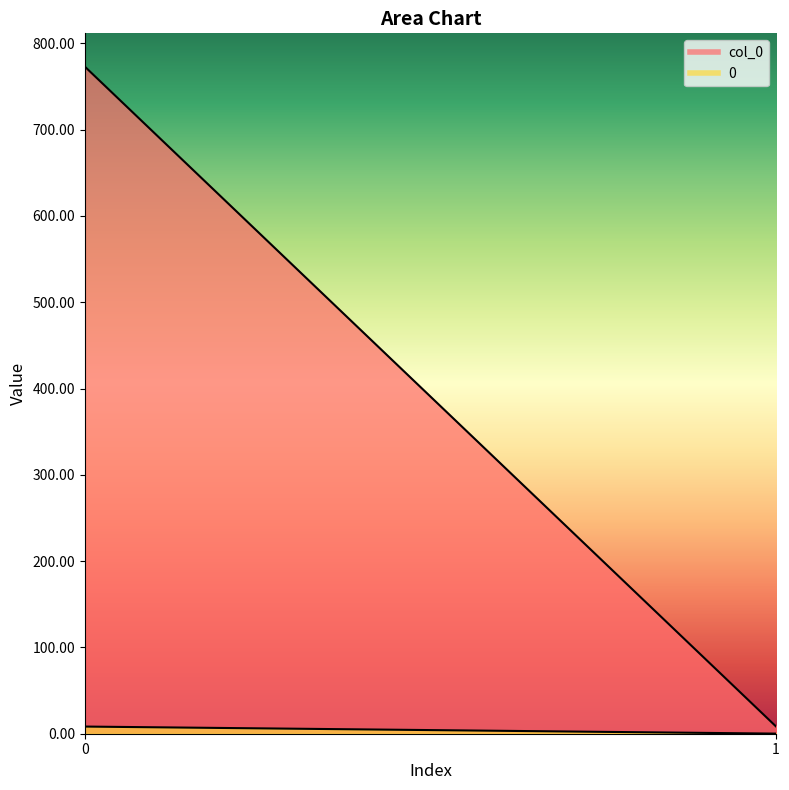

At 0, list the series in order from largest to smallest.

col_0, 0